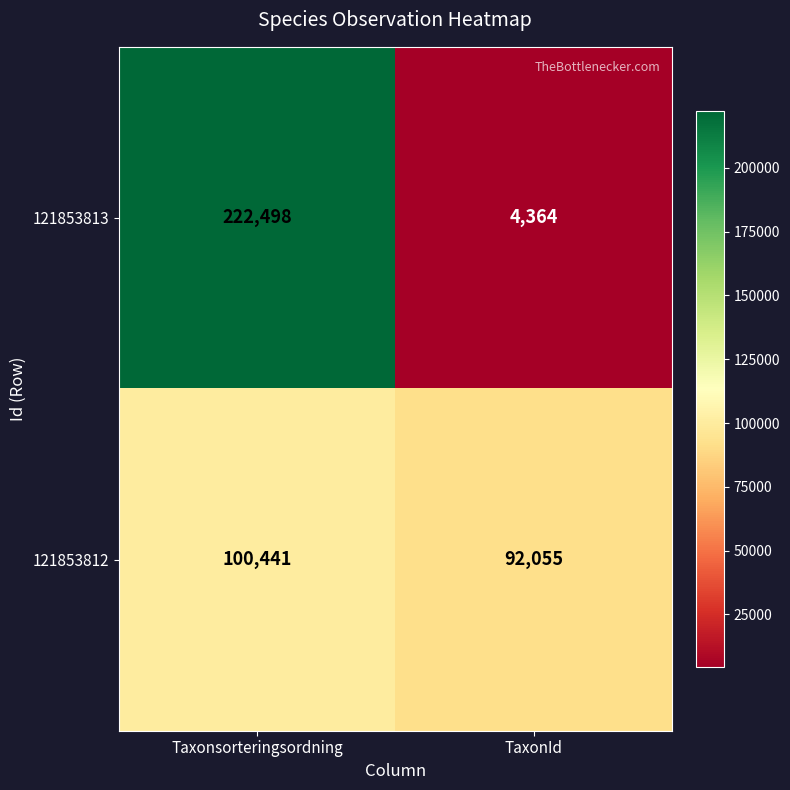

The value of 121853813 at TaxonId is 4364. True or false?

True